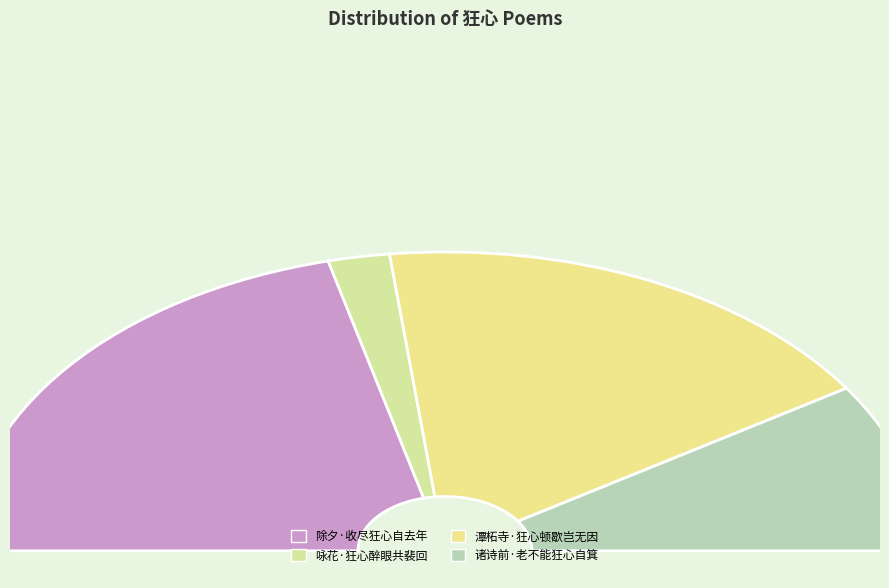

Combined, do 诸诗前·老不能狂心自箕 and 咏花·狂心醉眼共裴回 account for over 50%?

No